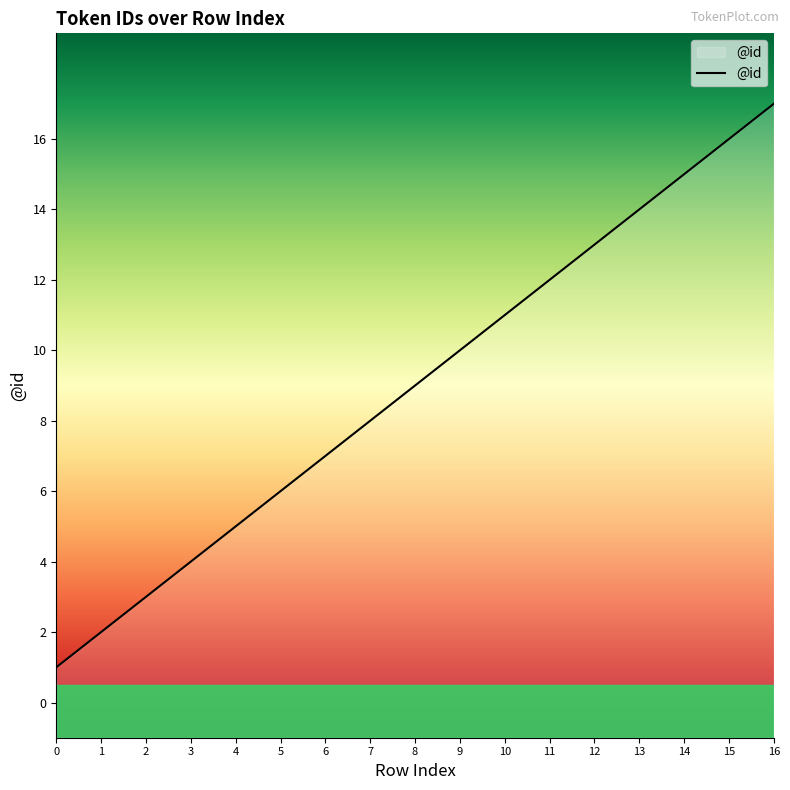

What is the sum of all values?

153